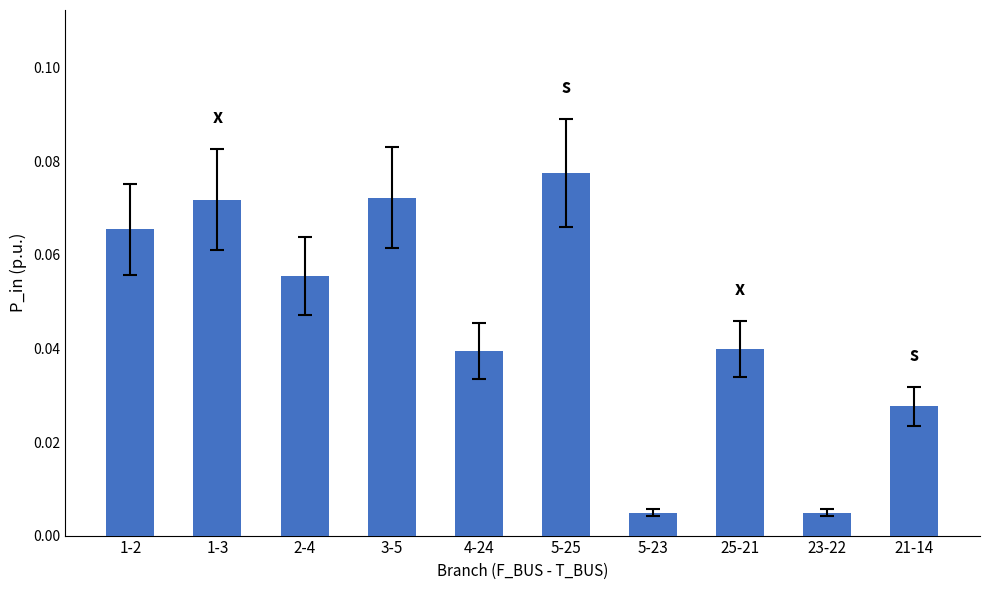

What is the sum of all values?

0.5